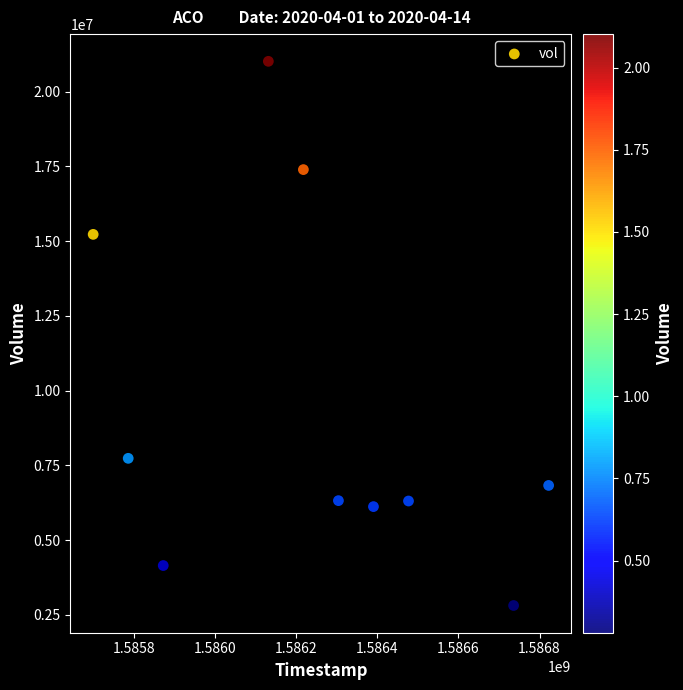

What Y value in the scatter plot is closest to 11912800?

15227100